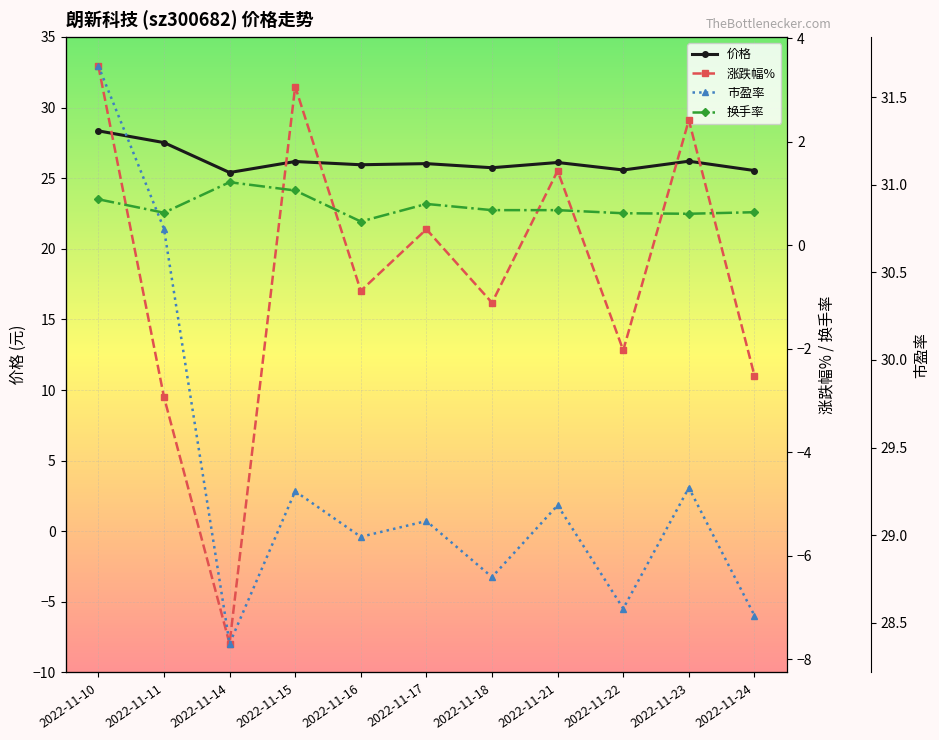

At which category is the sum across all series the highest?

2022-11-10